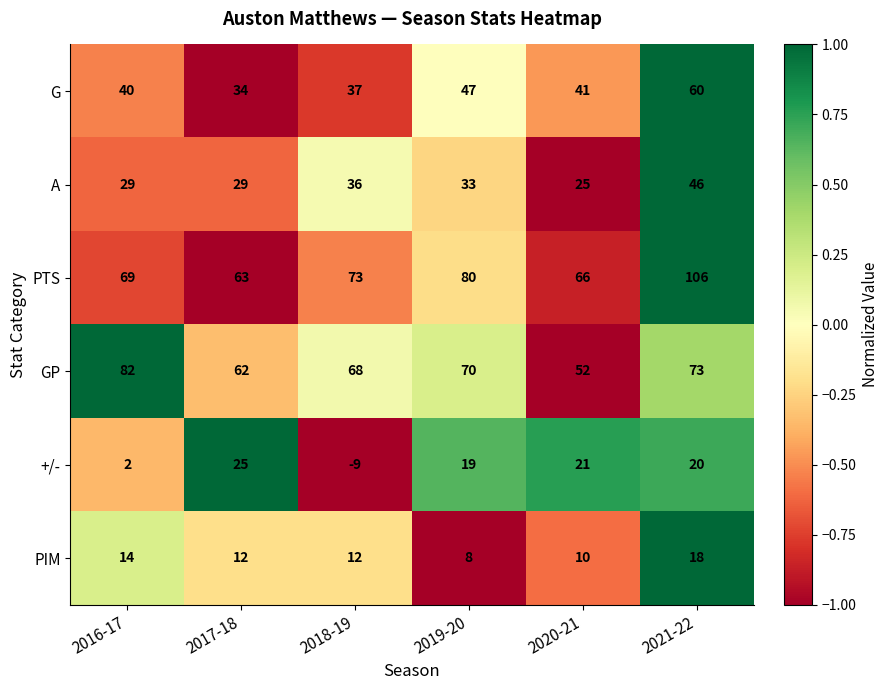

What is the difference between the second highest and minimum values in the PTS series?

17